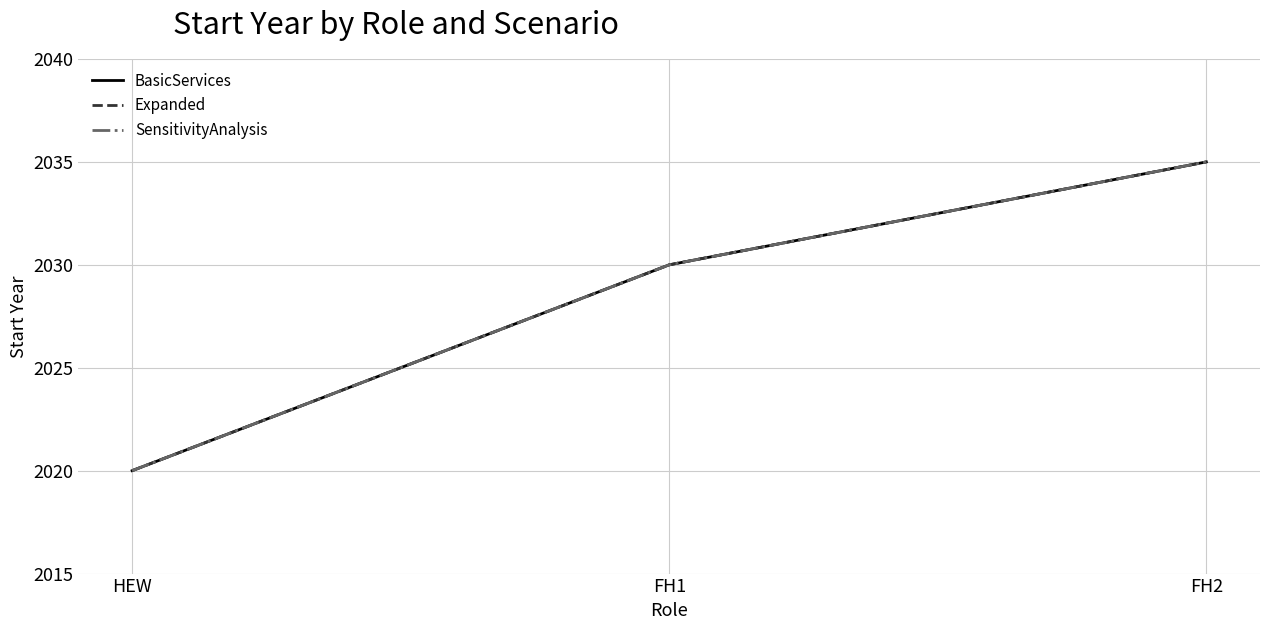

What value does the SensitivityAnalysis series have at FH2, to the nearest 10?

2040